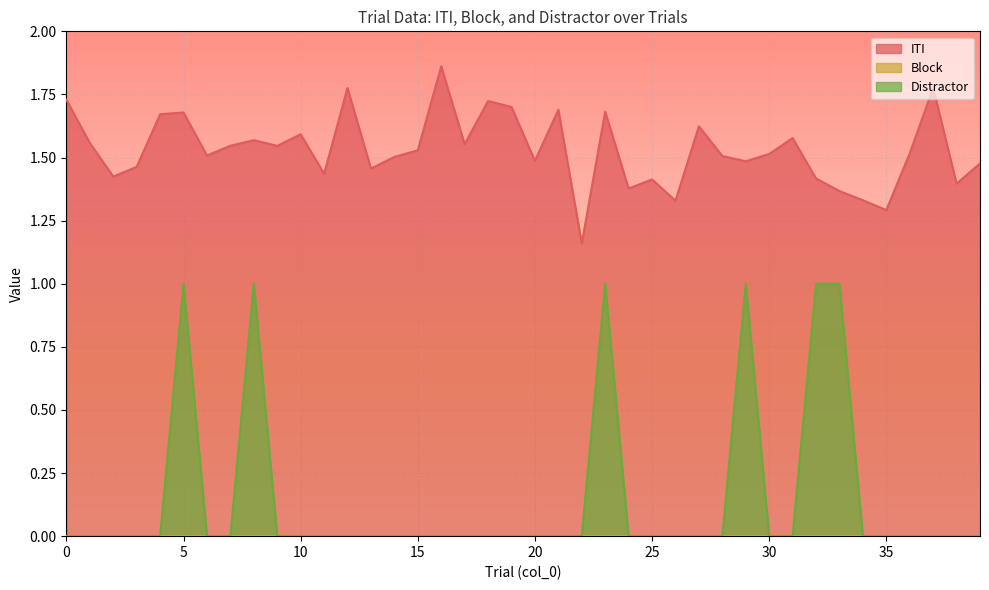

What is the total value across all series at 27?

1.6